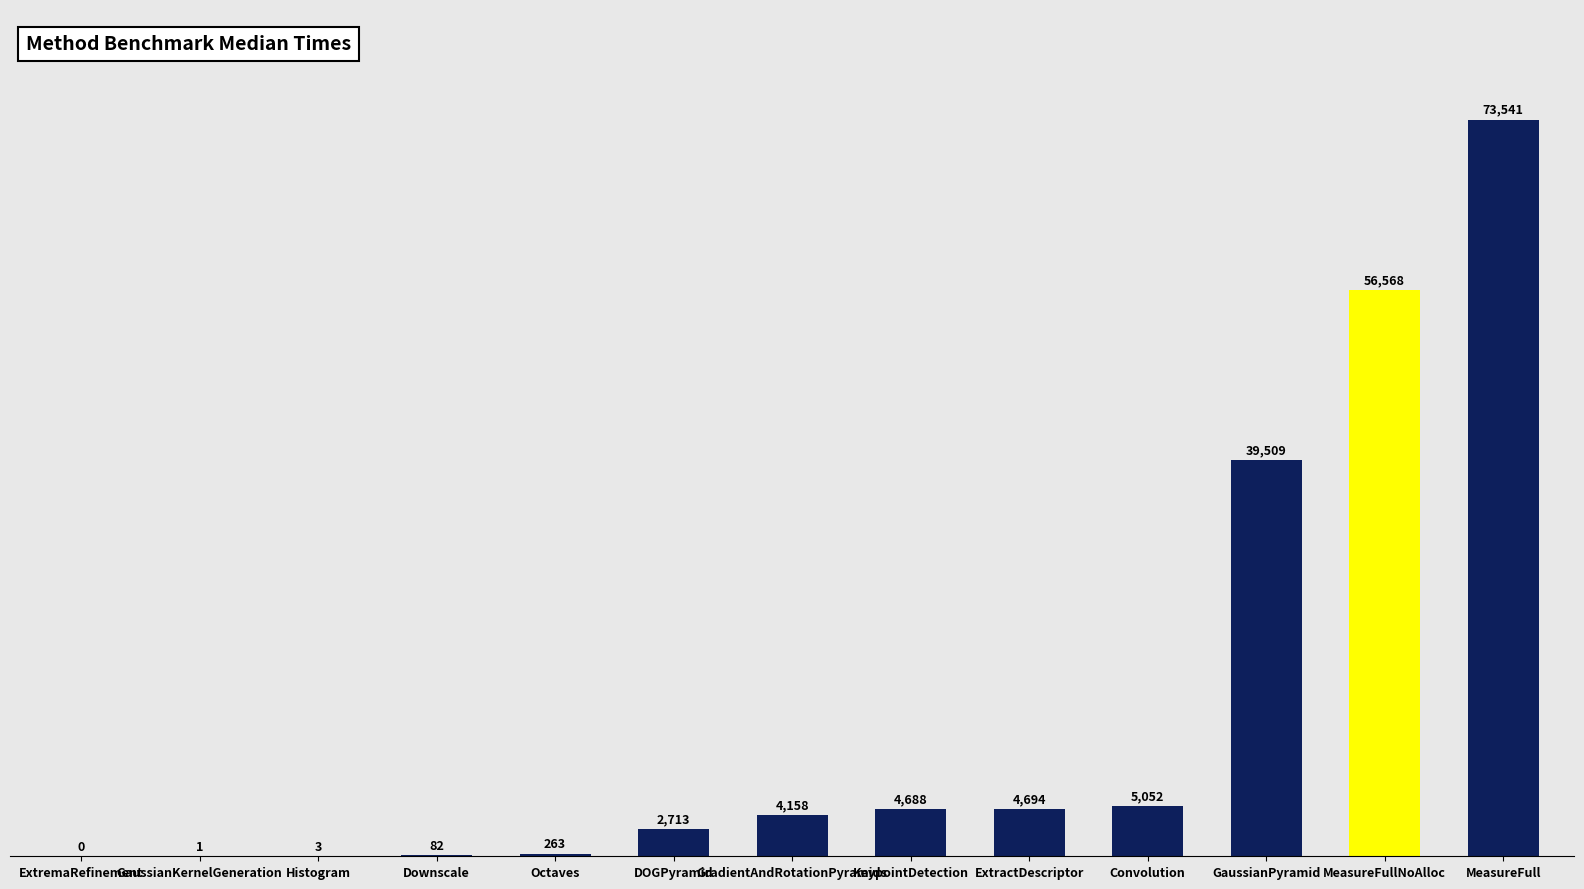

What is the average value?

14713